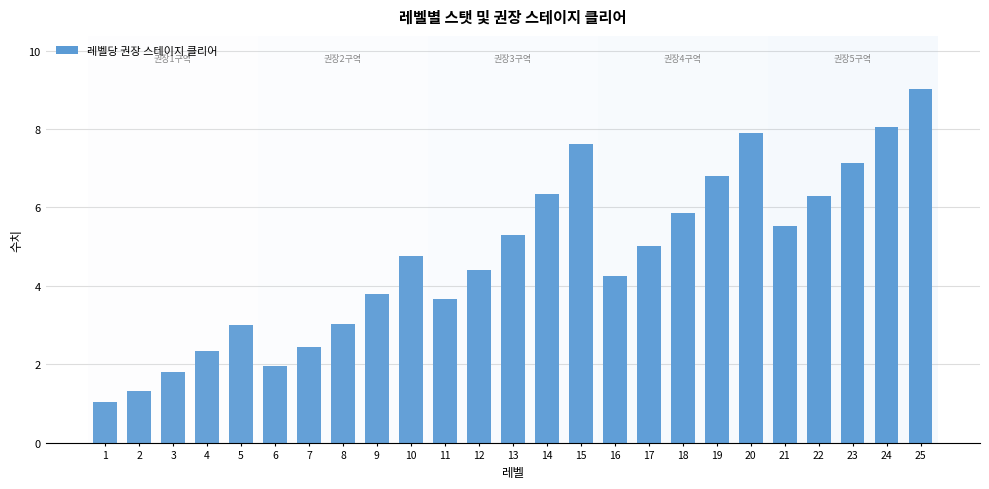

What is the sum of all values?

118.7